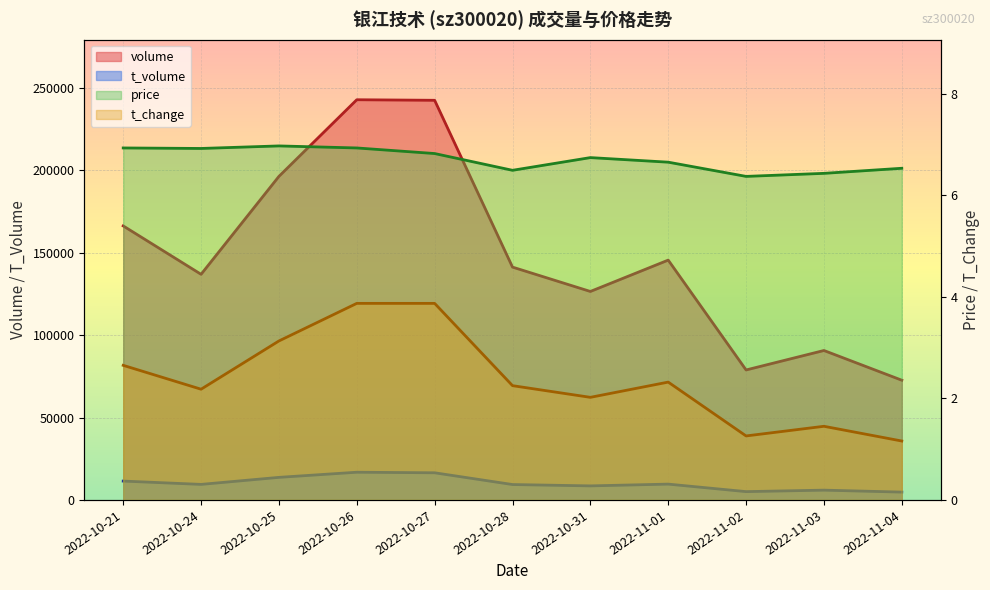

List the series in order of their peak value, highest first.

volume, t_volume, price, t_change